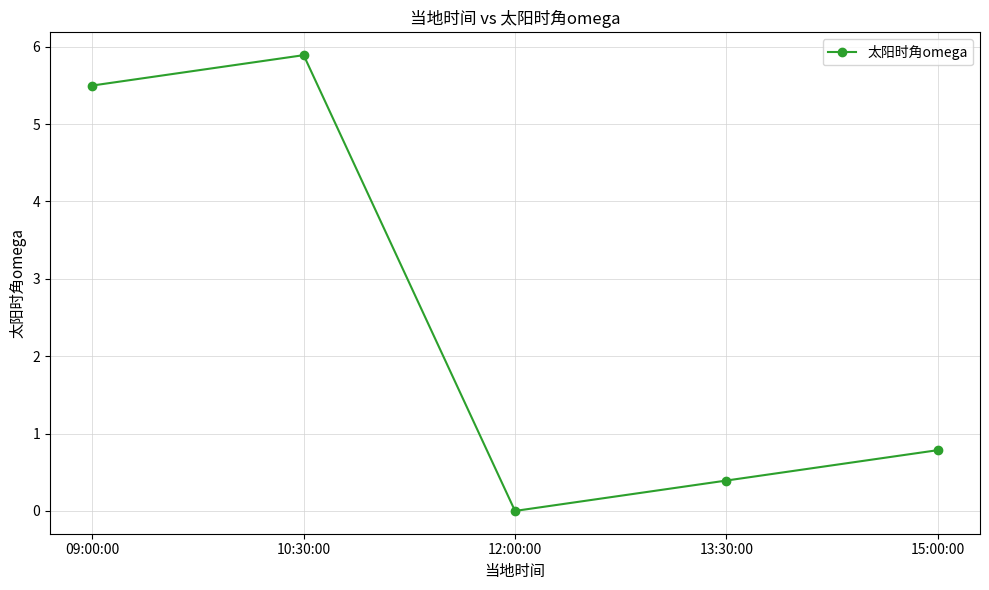

Which has a higher value, 13:30:00 or 10:30:00?

10:30:00